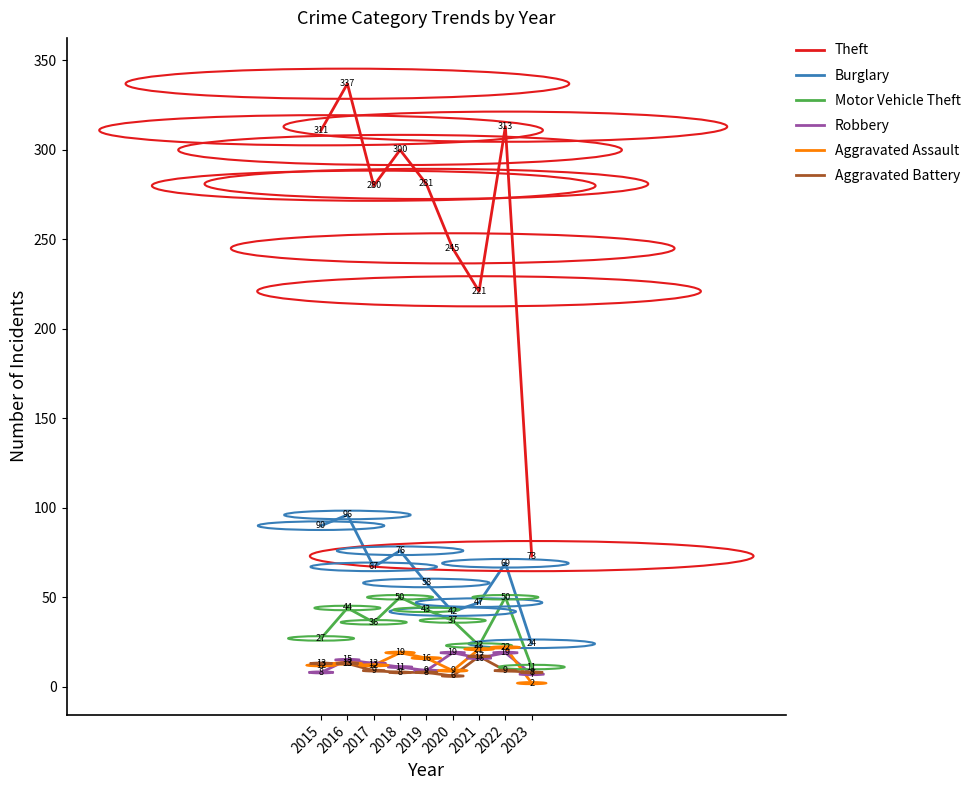

What is the minimum value for Motor Vehicle Theft?

11